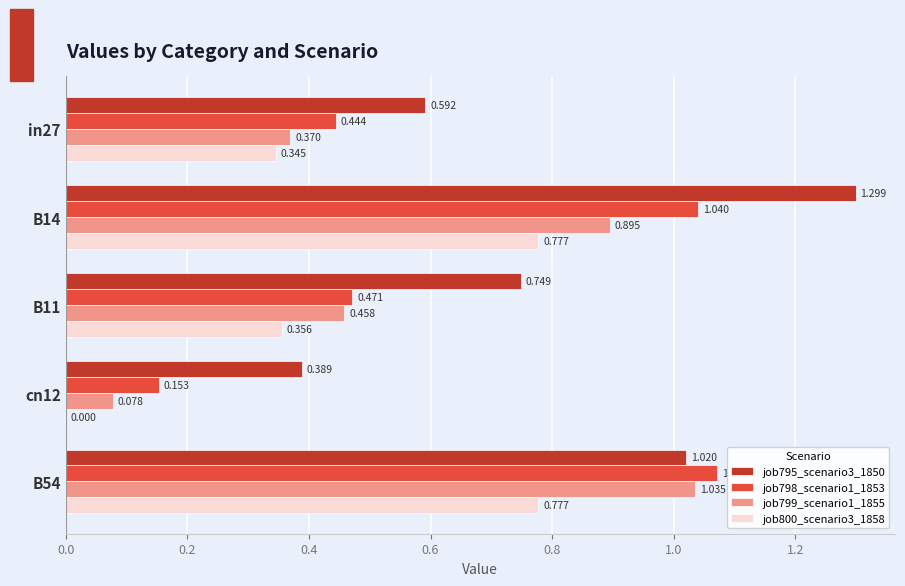

Is the value of job795_scenario3_1850 at B14 greater than the value of job798_scenario1_1853 at B54?

Yes